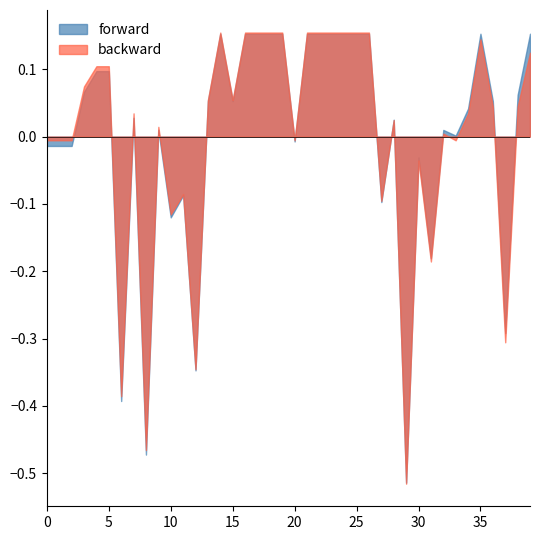

Which series has the largest total across all categories?

forward